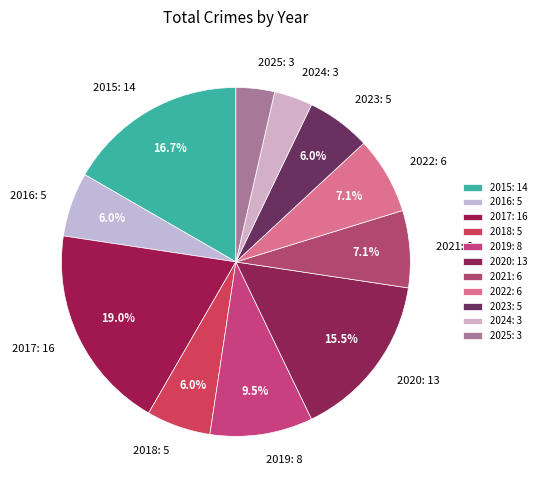

How many segments does this pie chart have?

11